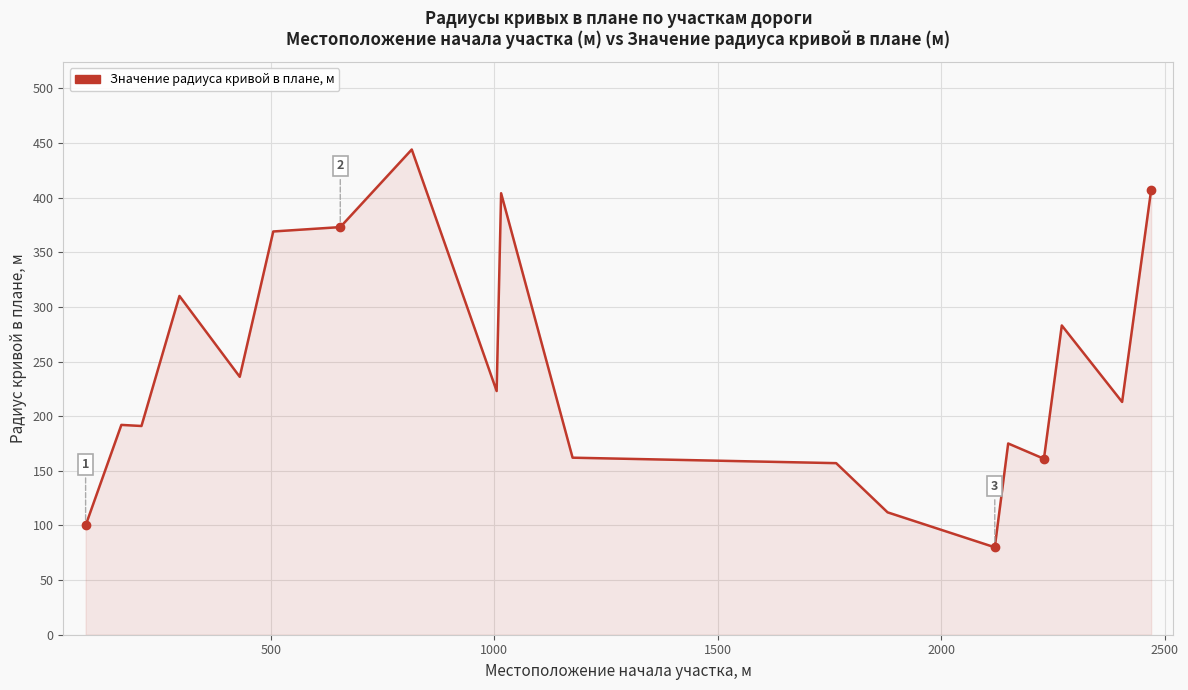

What is the difference between the maximum and minimum values?

364